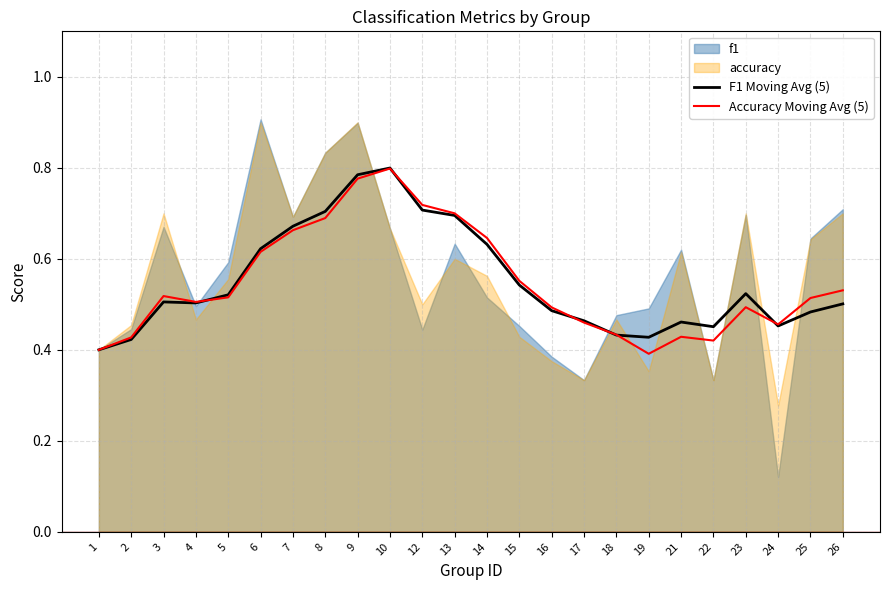

What is the value of the Accuracy Moving Avg (5) point at the 8th from the left?

0.7